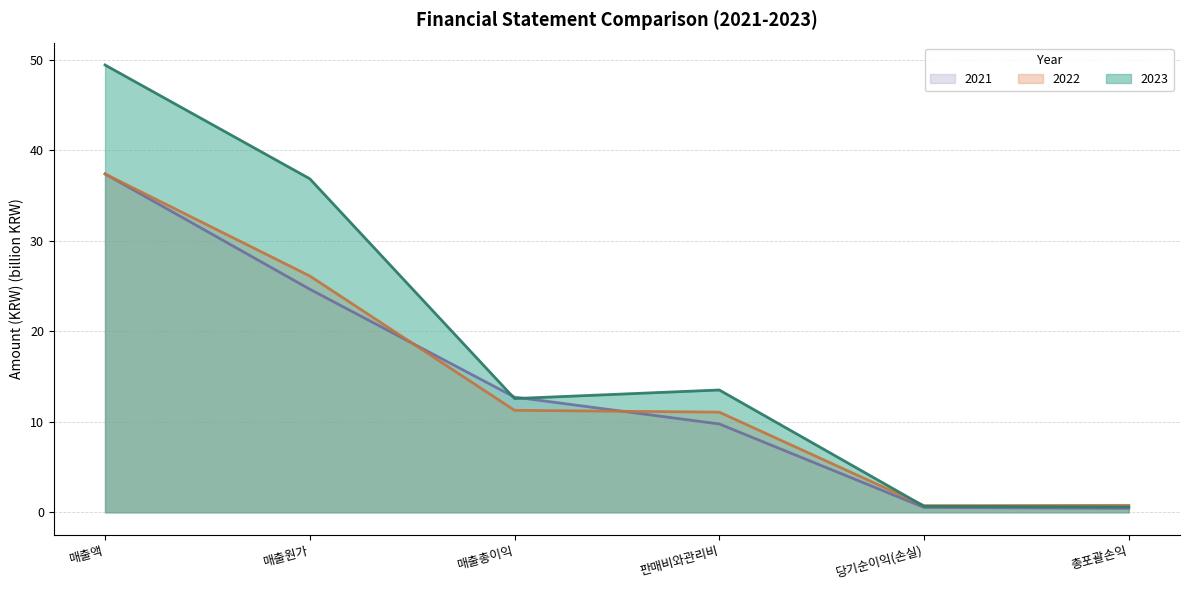

Which series has the largest range (max minus min)?

2023